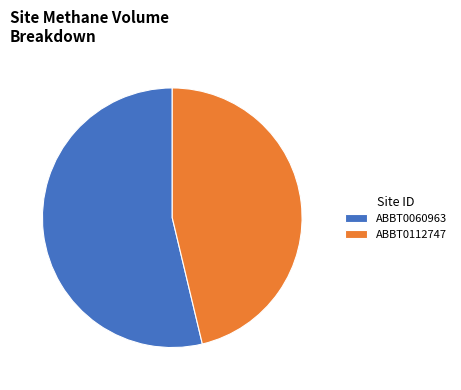

How many slices are in this pie chart?

2